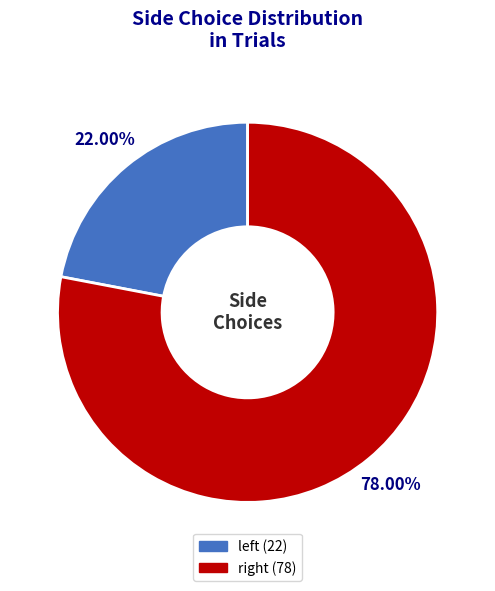

Count the number of slices in the pie.

2